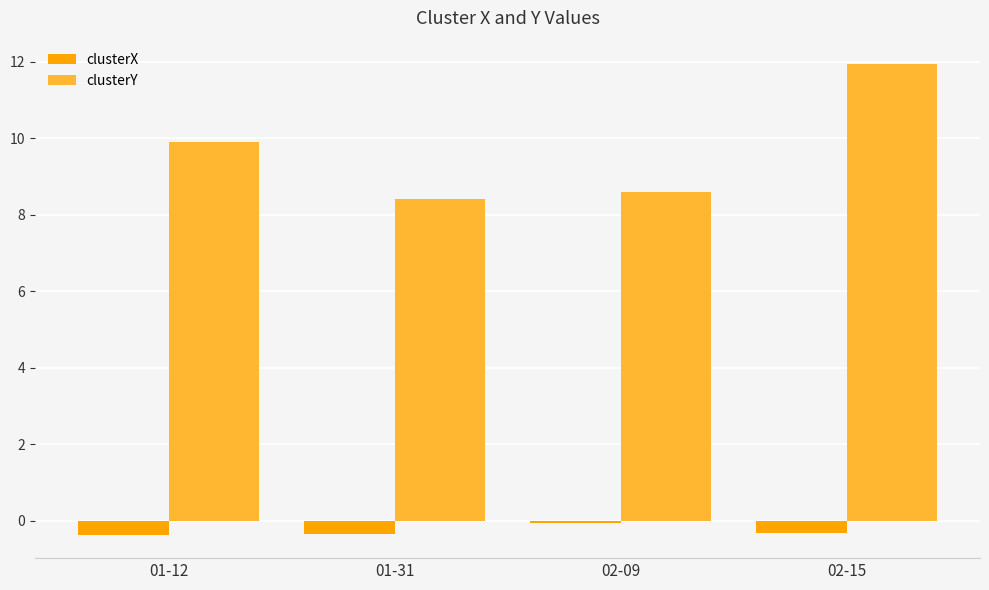

Which series has the largest total across all categories?

clusterY